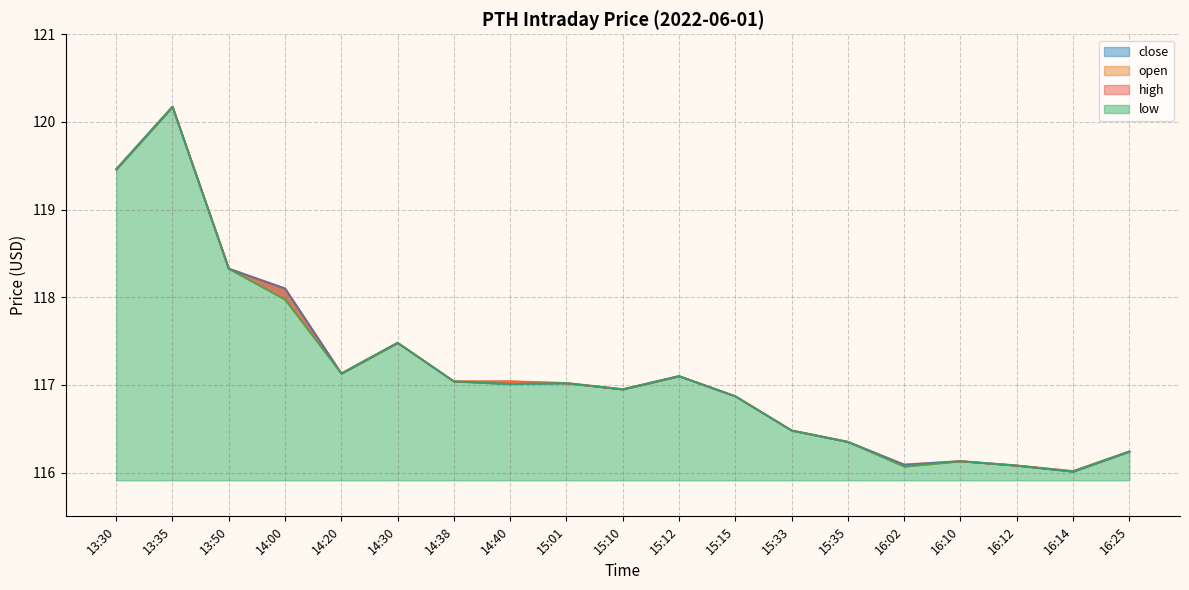

At which category is the sum across all series the highest?

13:35